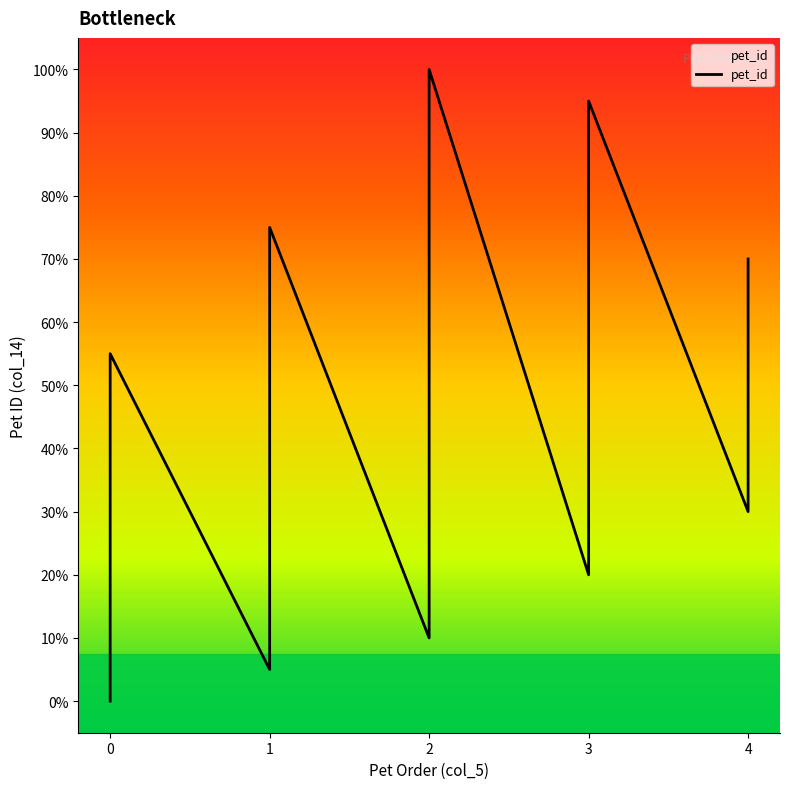

How many values are below 10?

10